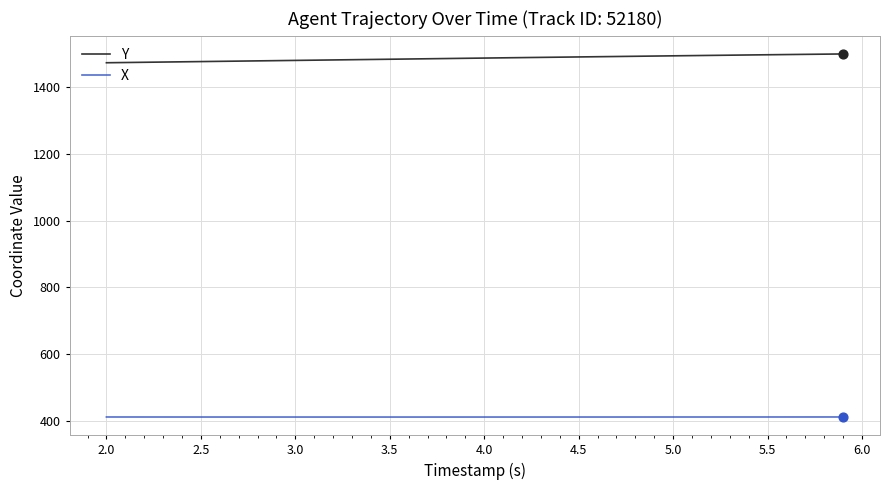

Which series has the largest total across all categories?

Y